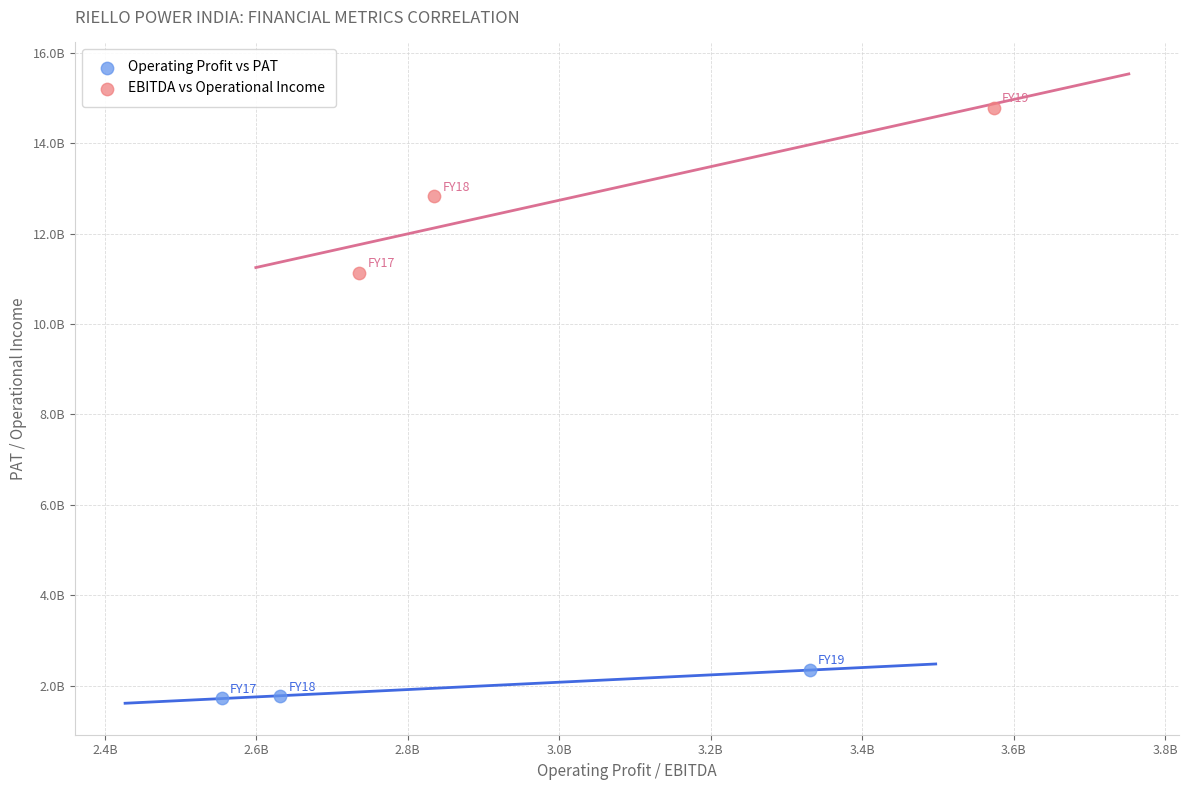

What are all the series names shown in the legend?

Operating Profit vs PAT, EBITDA vs Operational Income